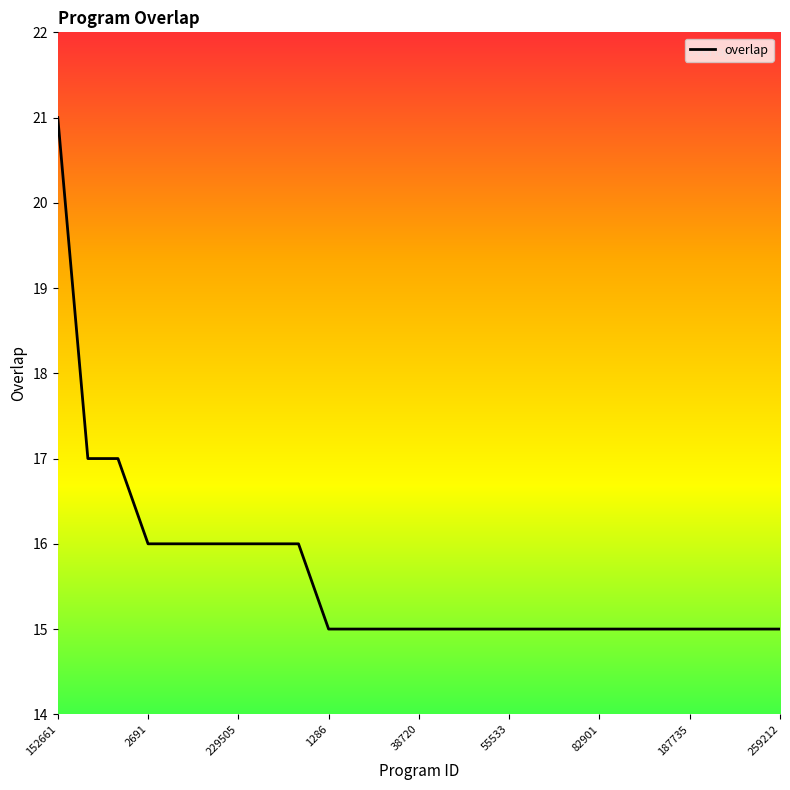

What is the greatest value displayed?

21